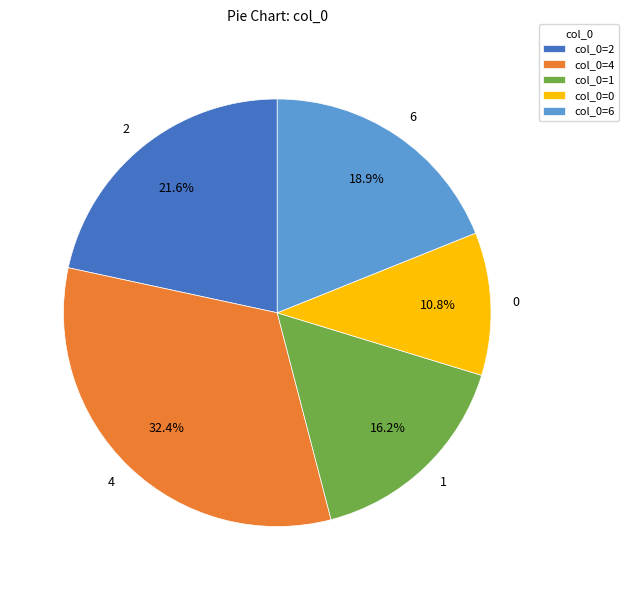

What is the total percentage of 2 and 6?

40.5%